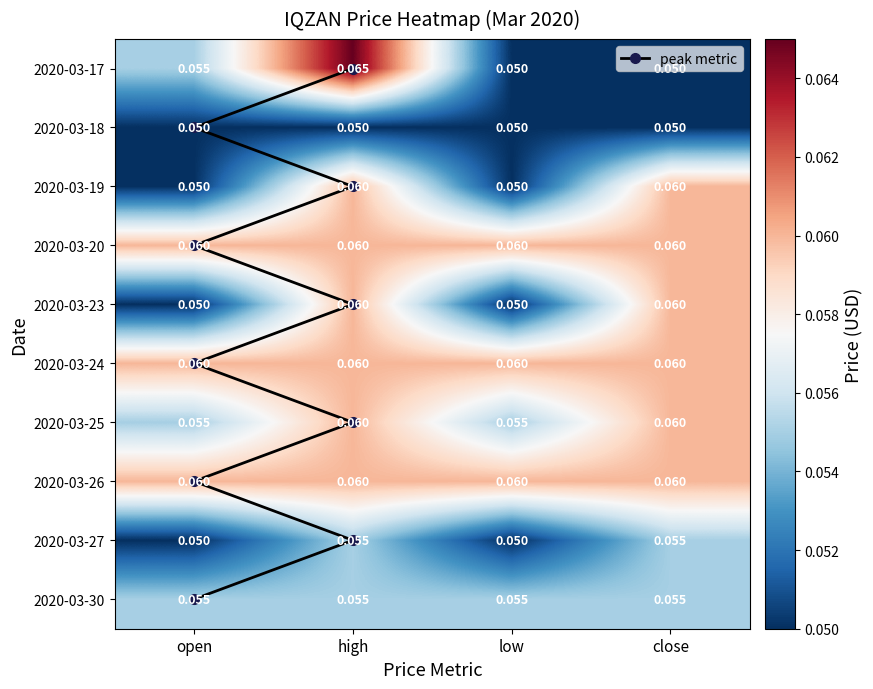

What is the lowest value of the 2020-03-27 series?

0.1